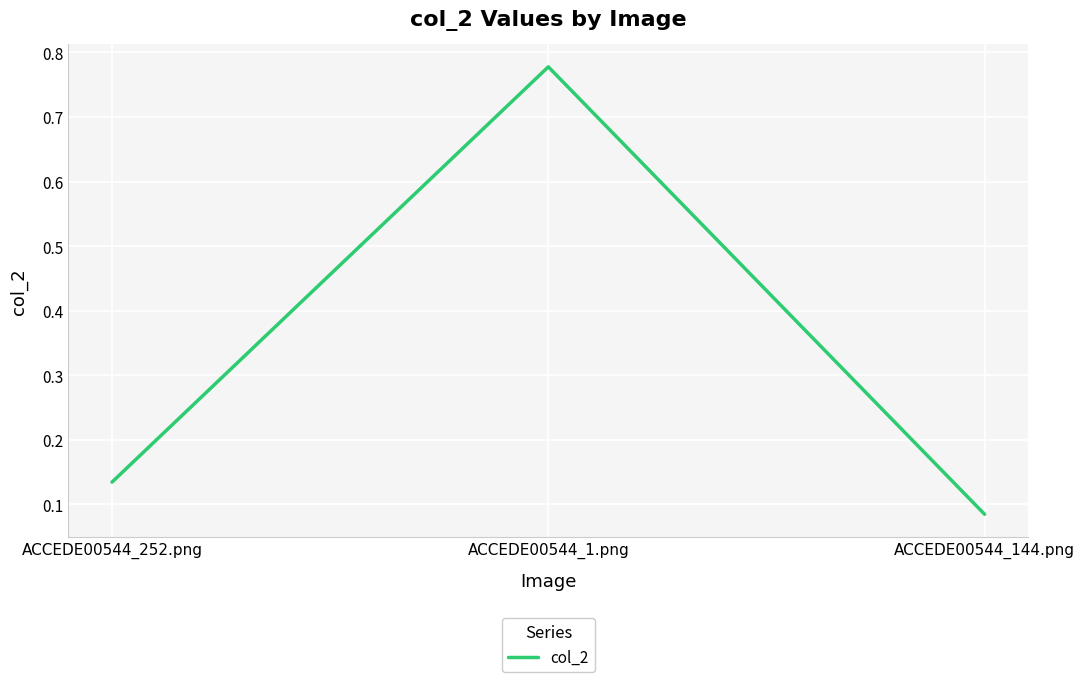

List the labels in order of value, largest first.

ACCEDE00544_1.png, ACCEDE00544_252.png, ACCEDE00544_144.png